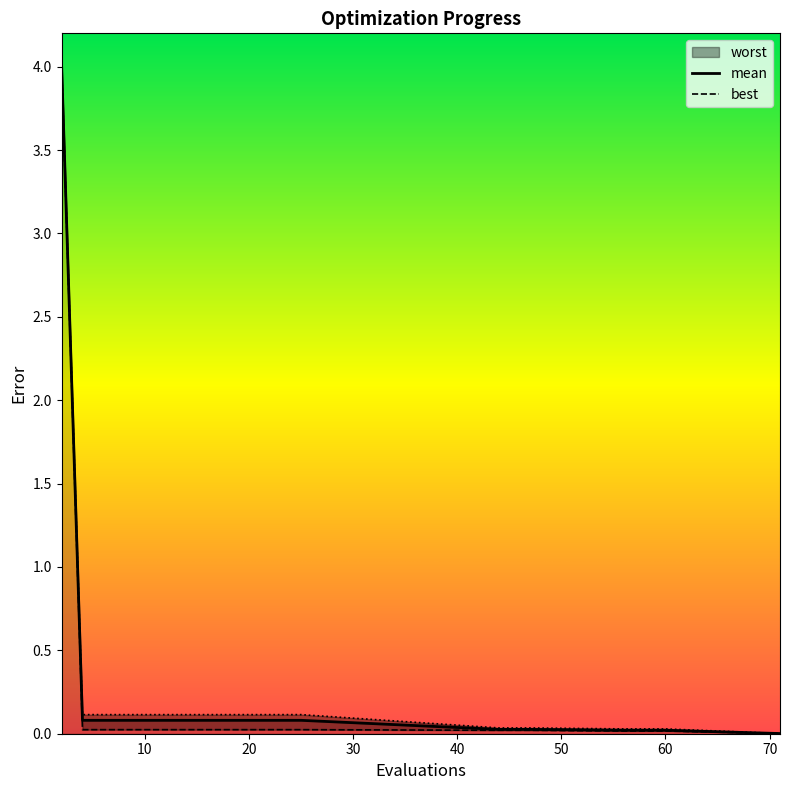

List the labels in order of mean value, largest first.

2, 4, 6, 8, 10, 12, 13, 15, 17, 19, 21, 23, 25, 44, 46, 47, 56, 58, 60, 71